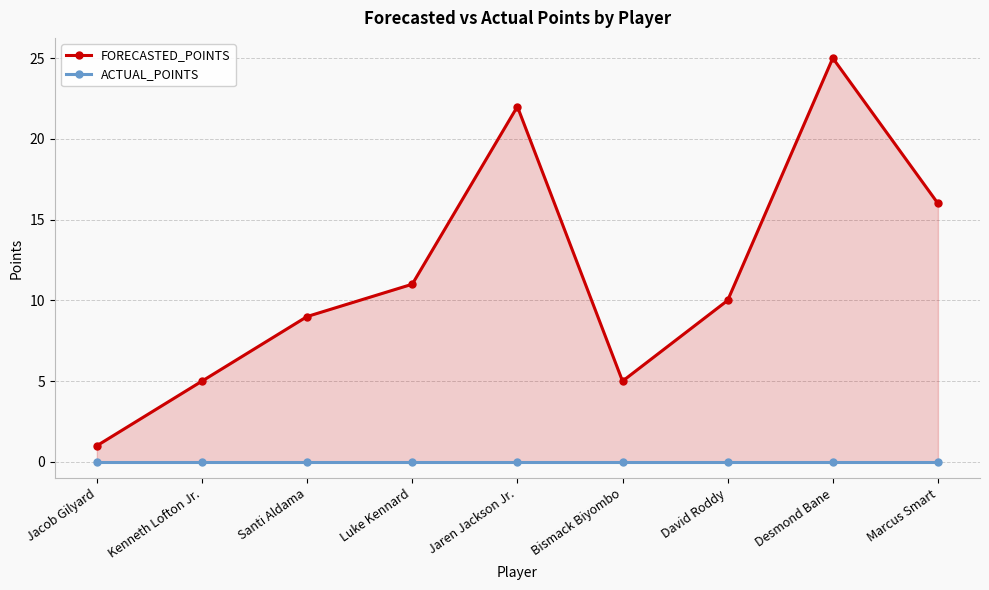

List the labels in order of FORECASTED_POINTS value, smallest first.

Jacob Gilyard, Kenneth Lofton Jr., Bismack Biyombo, Santi Aldama, David Roddy, Luke Kennard, Marcus Smart, Jaren Jackson Jr., Desmond Bane